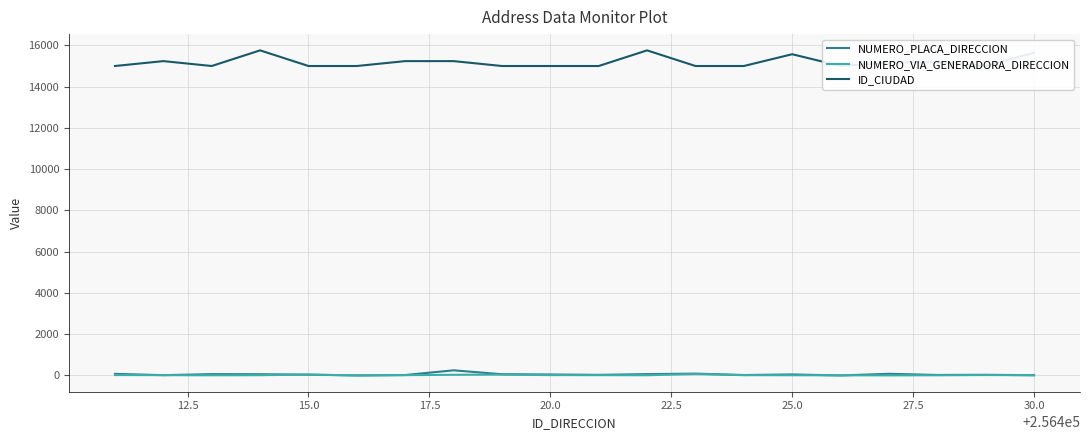

How many categories are shown in the chart?

20